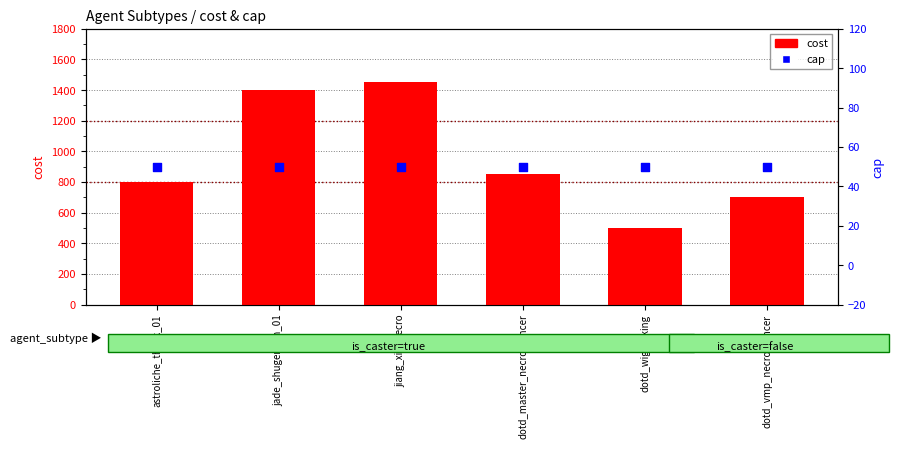

Which series contains the highest Y value?

cost